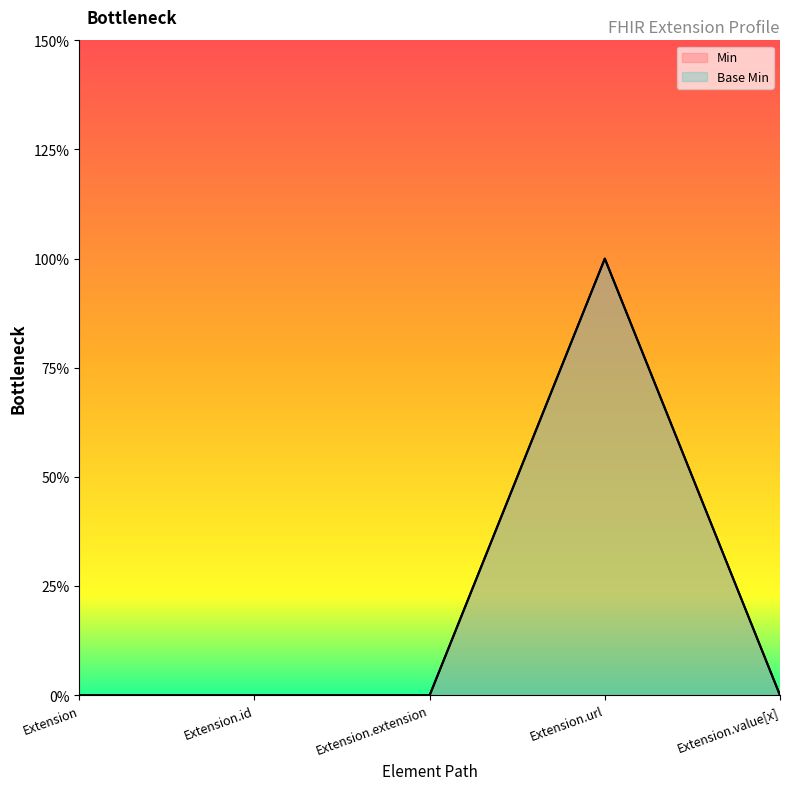

At how many categories does at least one series exceed 0?

1